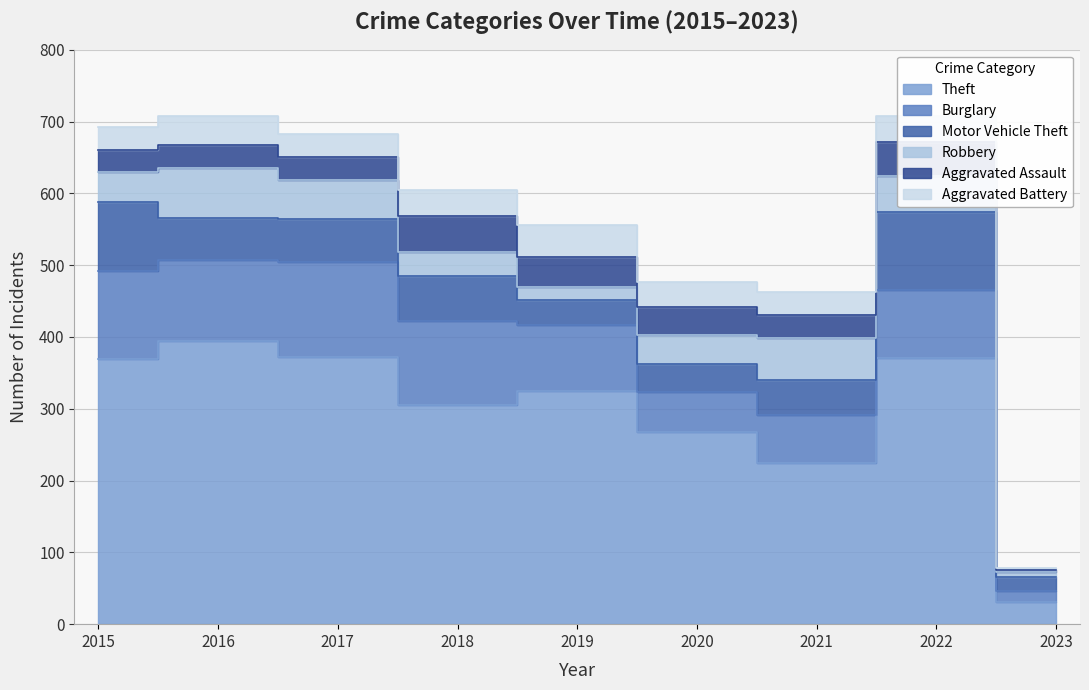

Reading left to right, list all the values displayed in this chart.

Theft: 2015=369	2016=394	2017=372	2018=305	2019=325	2020=267	2021=224	2022=371	2023=31
Burglary: 2015=123	2016=113	2017=133	2018=117	2019=92	2020=56	2021=67	2022=94	2023=15
Motor Vehicle Theft: 2015=96	2016=59	2017=59	2018=63	2019=35	2020=40	2021=49	2022=109	2023=20
Robbery: 2015=41	2016=69	2017=55	2018=33	2019=17	2020=40	2021=59	2022=50	2023=6
Aggravated Assault: 2015=32	2016=32	2017=32	2018=50	2019=43	2020=39	2021=32	2022=47	2023=4
Aggravated Battery: 2015=31	2016=41	2017=32	2018=37	2019=44	2020=35	2021=31	2022=36	2023=2